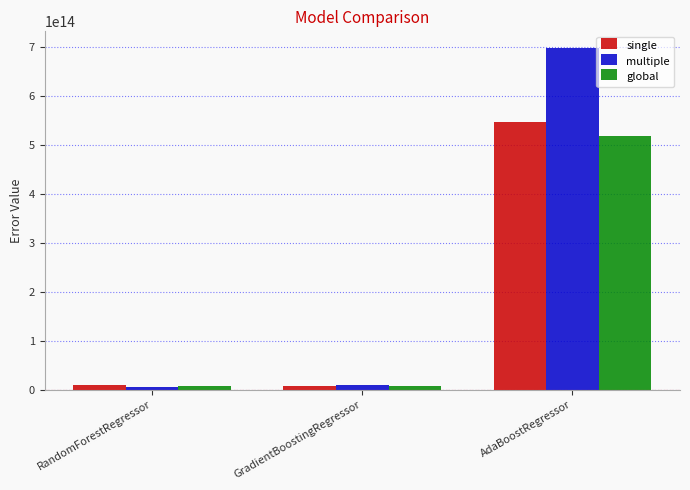

At which category does the chart reach its peak across all series?

AdaBoostRegressor